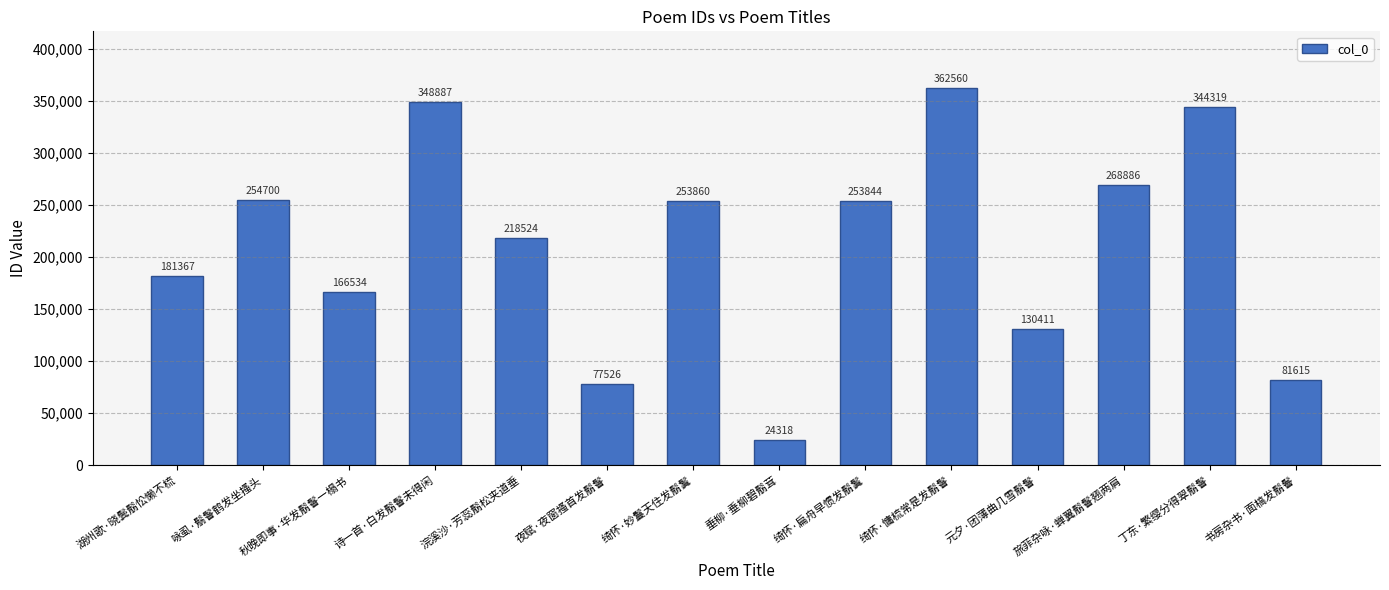

What is the sum of the values at 夜赋·夜窗搔首发鬅鬙 and 秋晚即事·华发鬅鬙一榻书?

244060